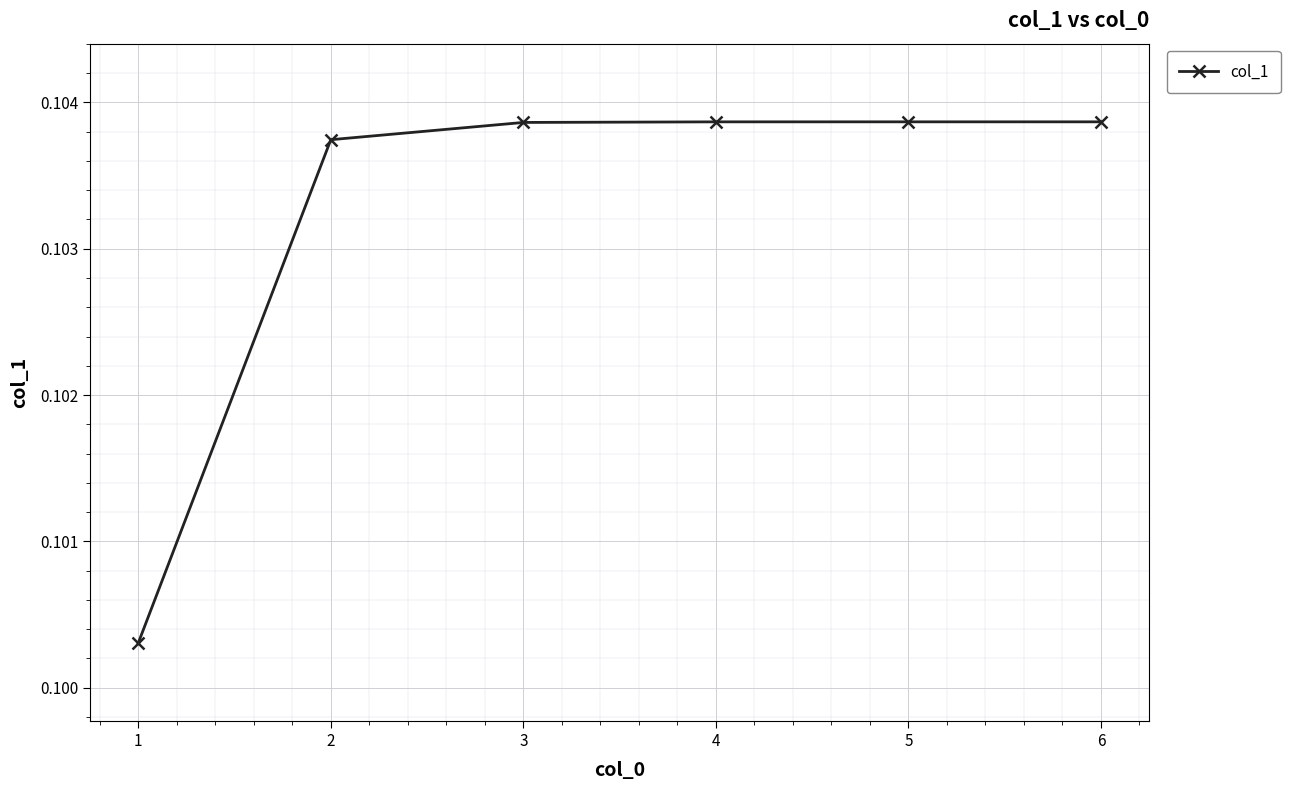

The chart shows a value of 0.0 at 3. True or false?

False